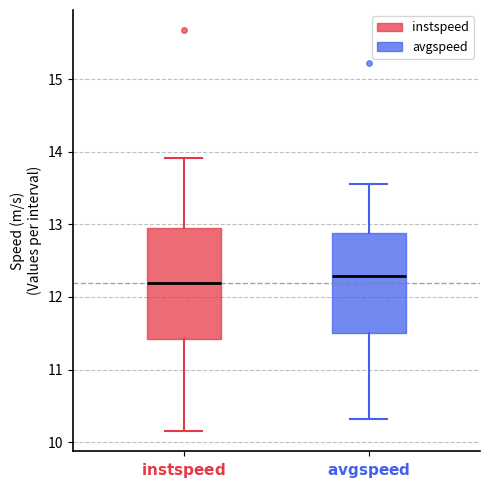

Reading left to right, read every box against the y-axis: the position of its median line, the range the box covers, and the ends of its whiskers. The values are not printed on the chart, so give them approximately, as read against the axis.

$\bf{instspeed}$: median 12.2, box 11.4 to 12.9, whiskers 10.1 to 13.9
$\bf{avgspeed}$: median 12.3, box 11.5 to 12.9, whiskers 10.3 to 13.6